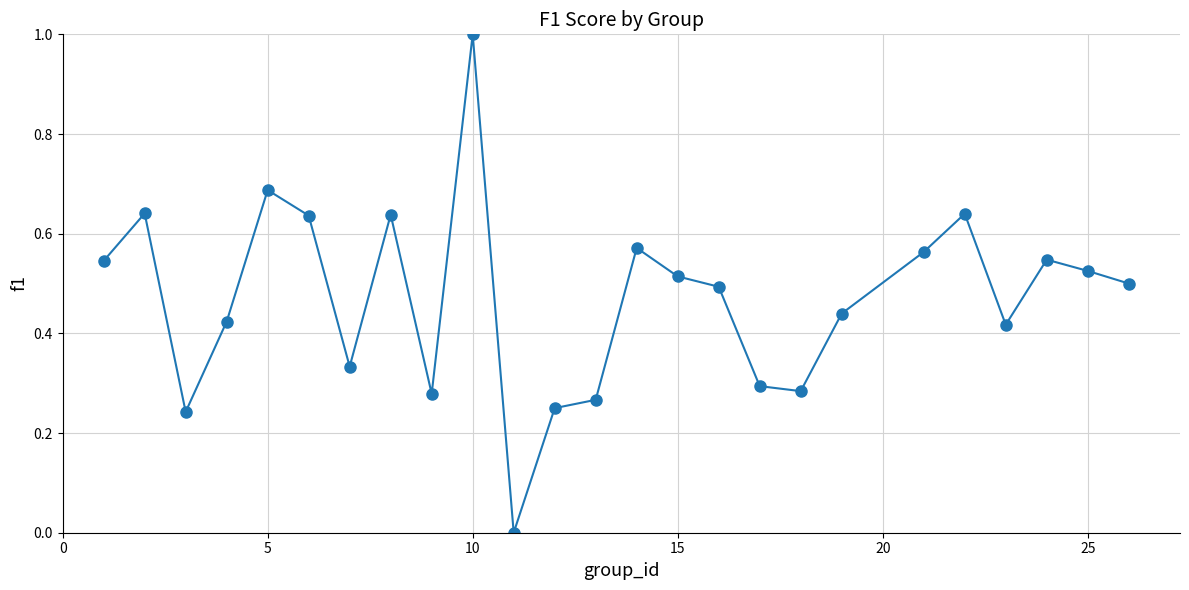

What is the maximum value shown in the chart?

1.0